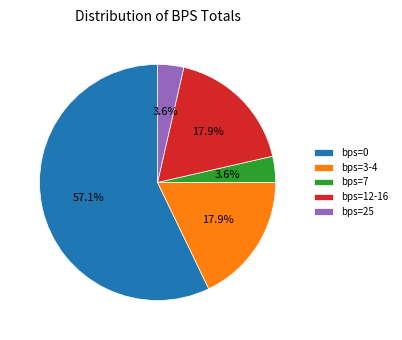

What percentage is NOT represented by bps=25?

96.4%